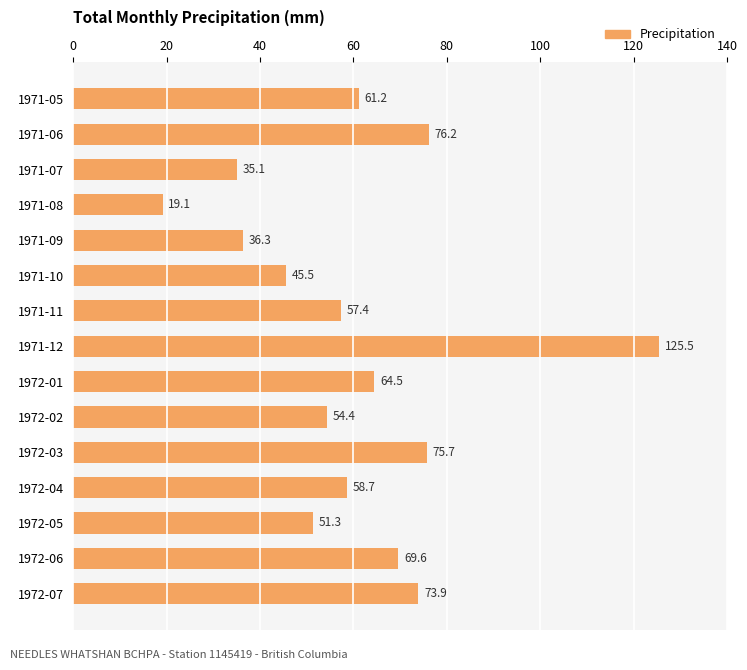

Is it true that the value at 1972-06 is 16.0?

False